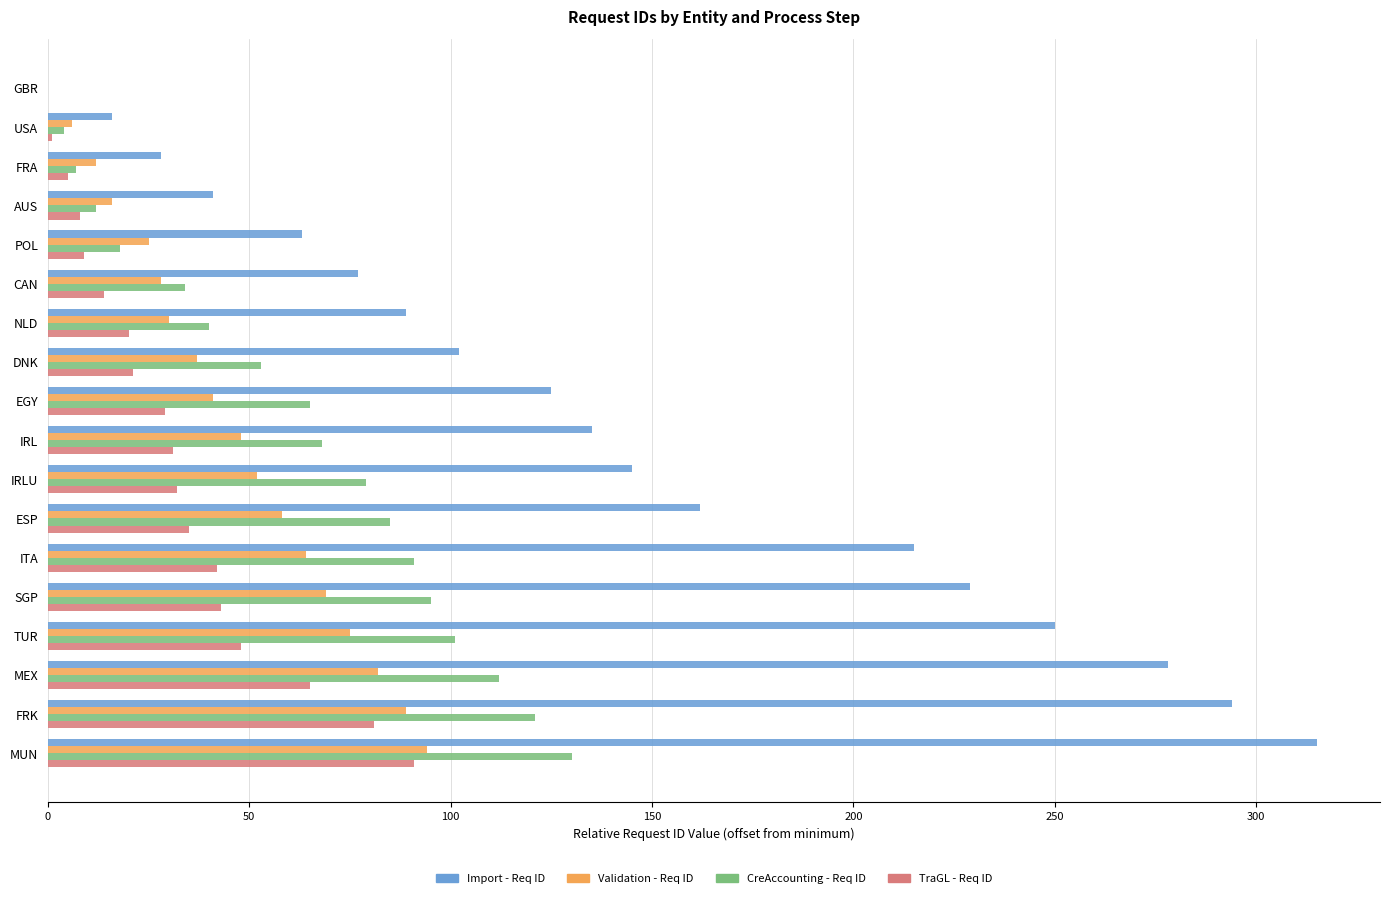

The CreAccounting - Req ID series shows 68 at IRL. True or false?

True